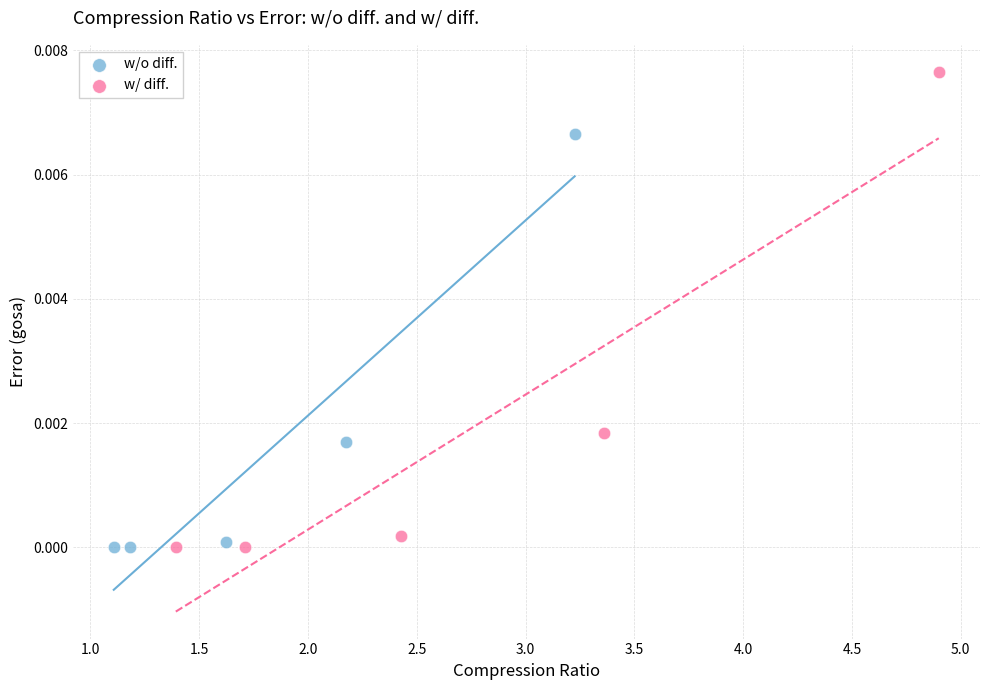

Which series has the largest Y range (max minus min)?

w/ diff.